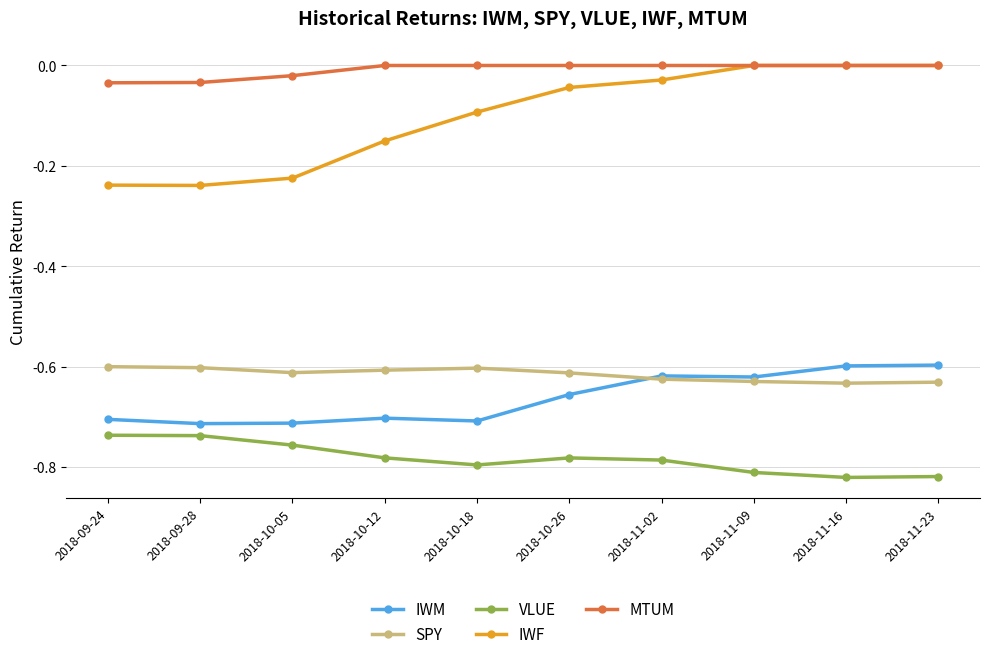

True or false: IWF and IWM intersect in this chart.

False